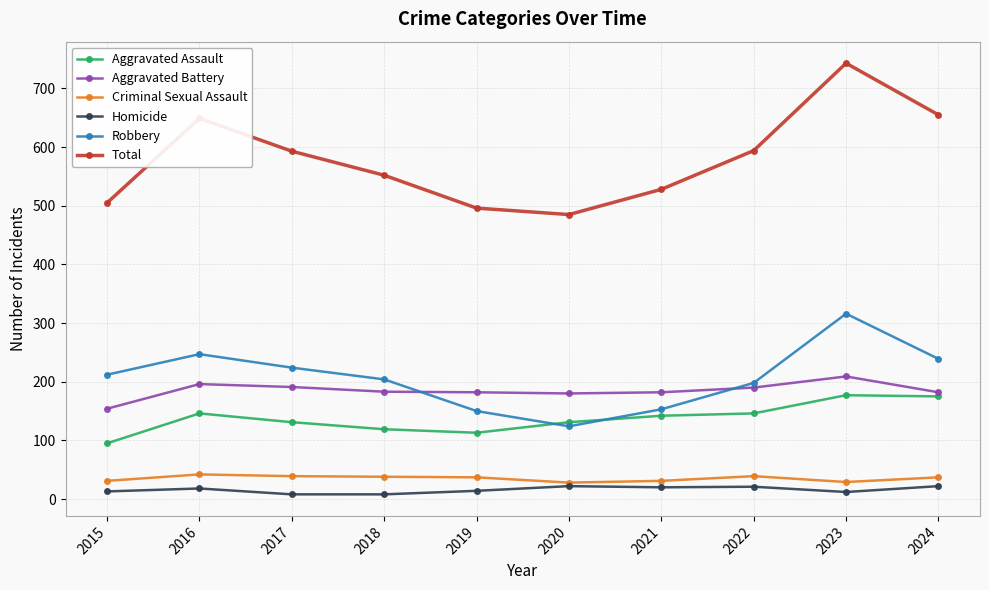

Which series has the largest range (max minus min)?

Total